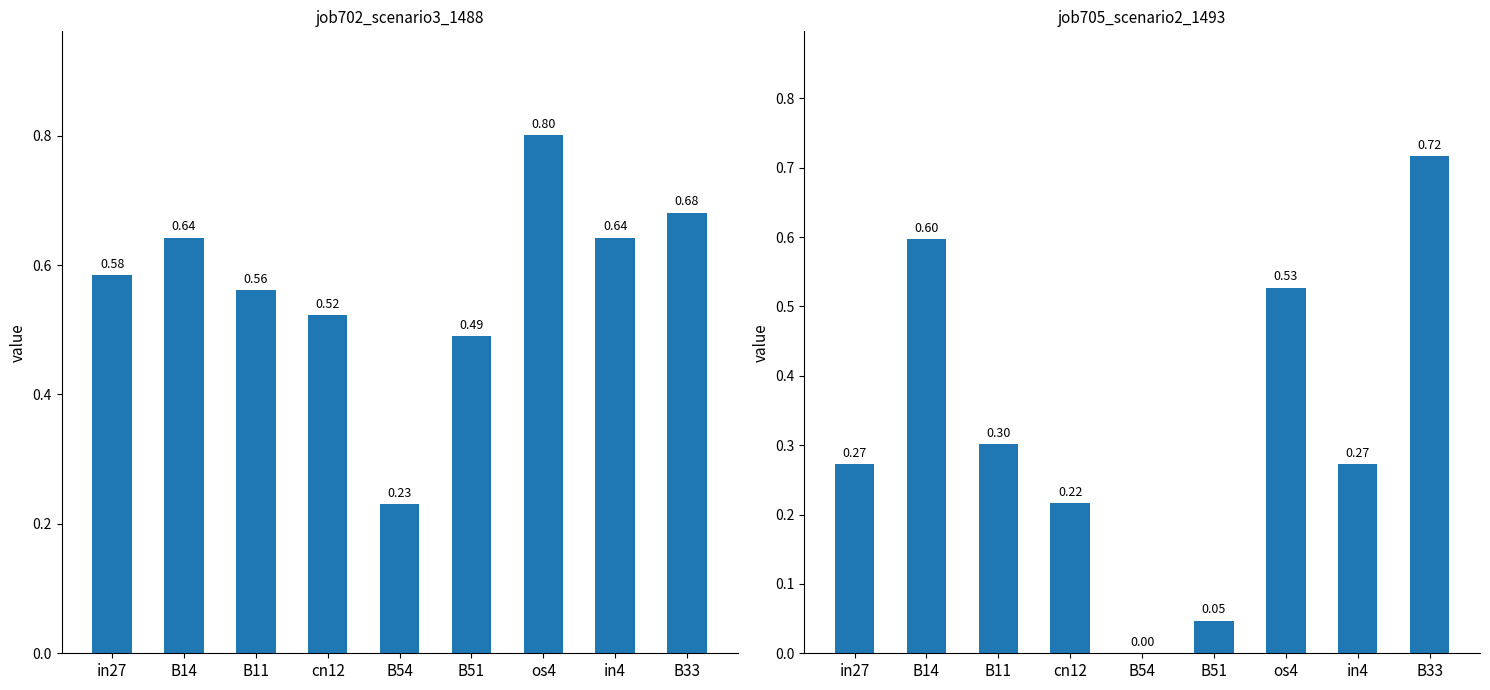

True or false: job705_scenario2_1493 has a value of 0.5 at os4.

True